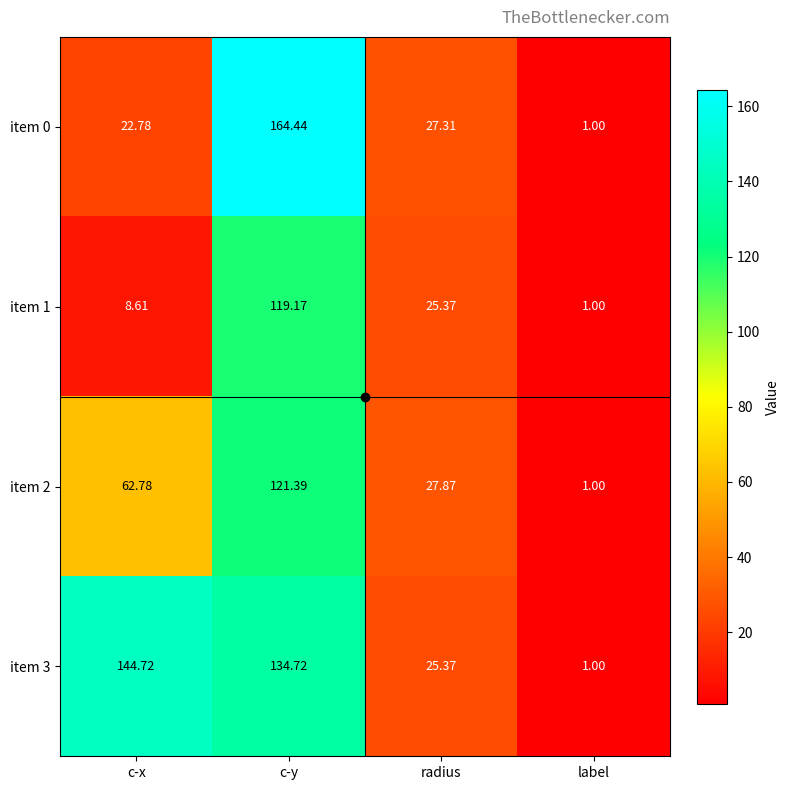

How many data points does each series have?

4